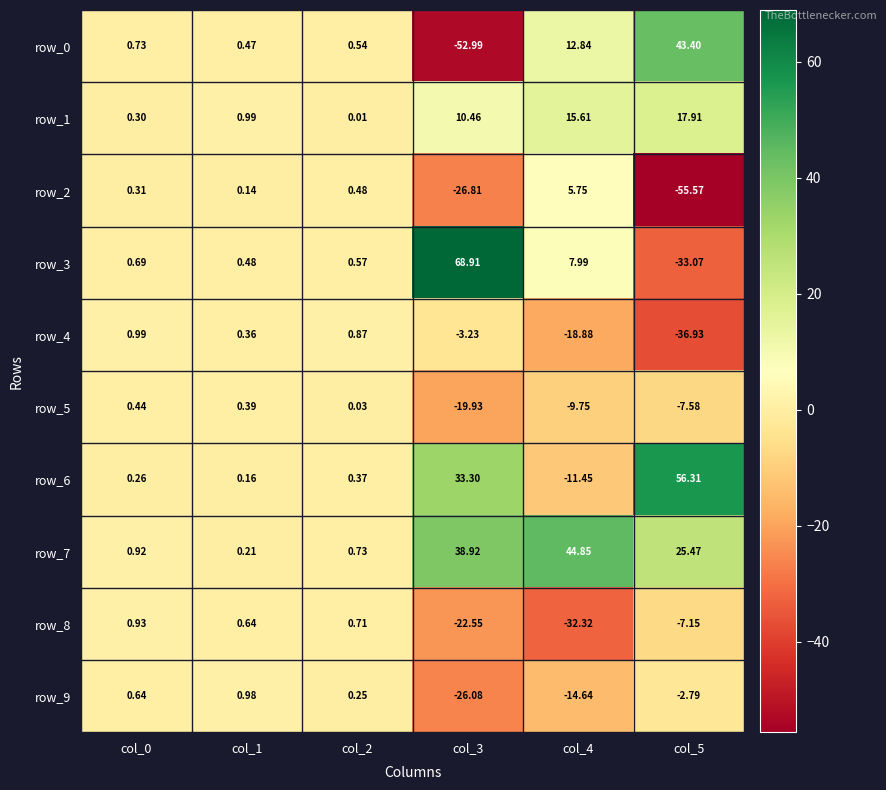

Reading right to left, extract all data points from this chart.

row_0: col_5=43.4	col_4=12.8	col_3=-53.0	col_2=0.5	col_1=0.5	col_0=0.7
row_1: col_5=17.9	col_4=15.6	col_3=10.5	col_2=0.0	col_1=1.0	col_0=0.3
row_2: col_5=-55.6	col_4=5.7	col_3=-26.8	col_2=0.5	col_1=0.1	col_0=0.3
row_3: col_5=-33.1	col_4=8.0	col_3=68.9	col_2=0.6	col_1=0.5	col_0=0.7
row_4: col_5=-36.9	col_4=-18.9	col_3=-3.2	col_2=0.9	col_1=0.4	col_0=1.0
row_5: col_5=-7.6	col_4=-9.7	col_3=-19.9	col_2=0.0	col_1=0.4	col_0=0.4
row_6: col_5=56.3	col_4=-11.5	col_3=33.3	col_2=0.4	col_1=0.2	col_0=0.3
row_7: col_5=25.5	col_4=44.8	col_3=38.9	col_2=0.7	col_1=0.2	col_0=0.9
row_8: col_5=-7.1	col_4=-32.3	col_3=-22.5	col_2=0.7	col_1=0.6	col_0=0.9
row_9: col_5=-2.8	col_4=-14.6	col_3=-26.1	col_2=0.3	col_1=1.0	col_0=0.6